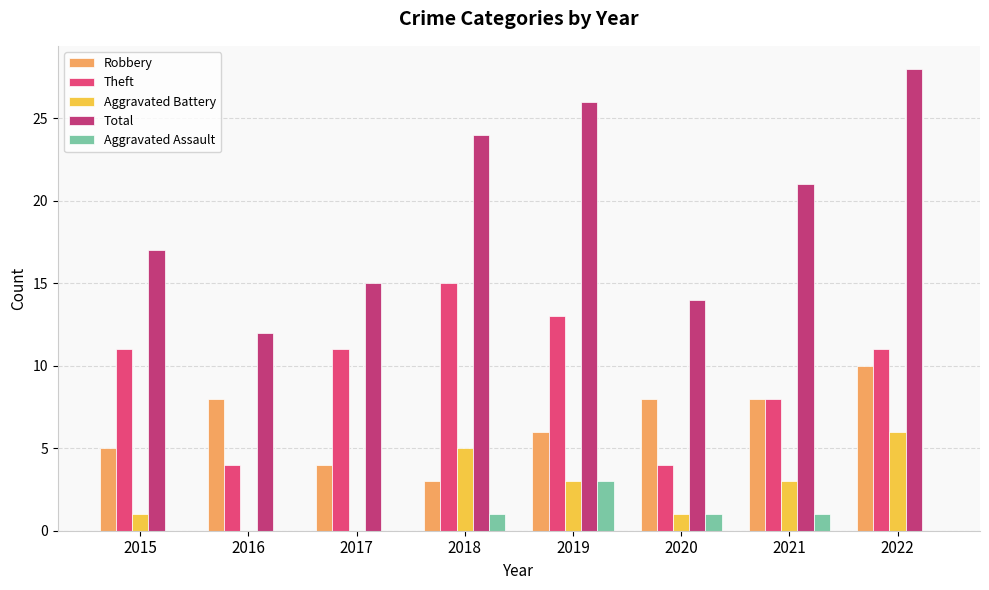

How many data points does each series have?

8